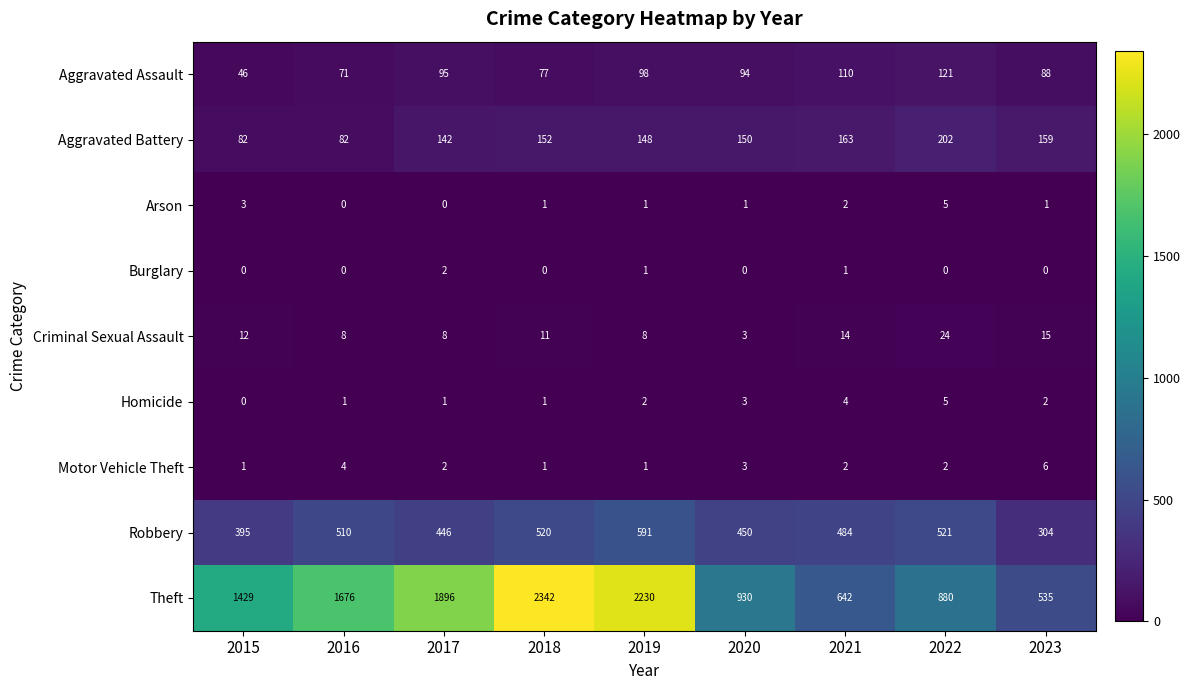

How many values in the Theft series are below 1429?

4